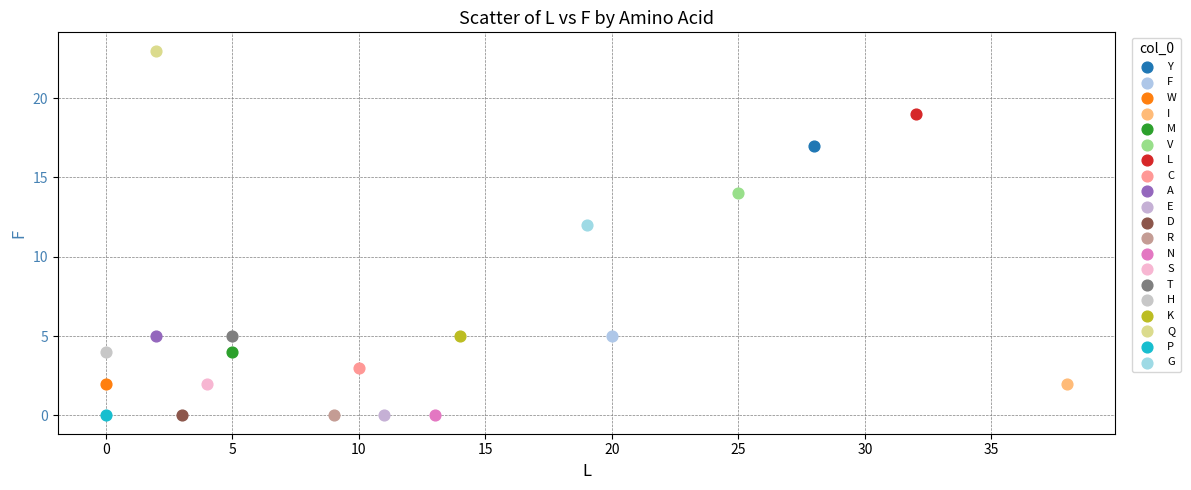

What are all the series names shown in the legend?

Y, F, W, I, M, V, L, C, A, E, D, R, N, S, T, H, K, Q, P, G